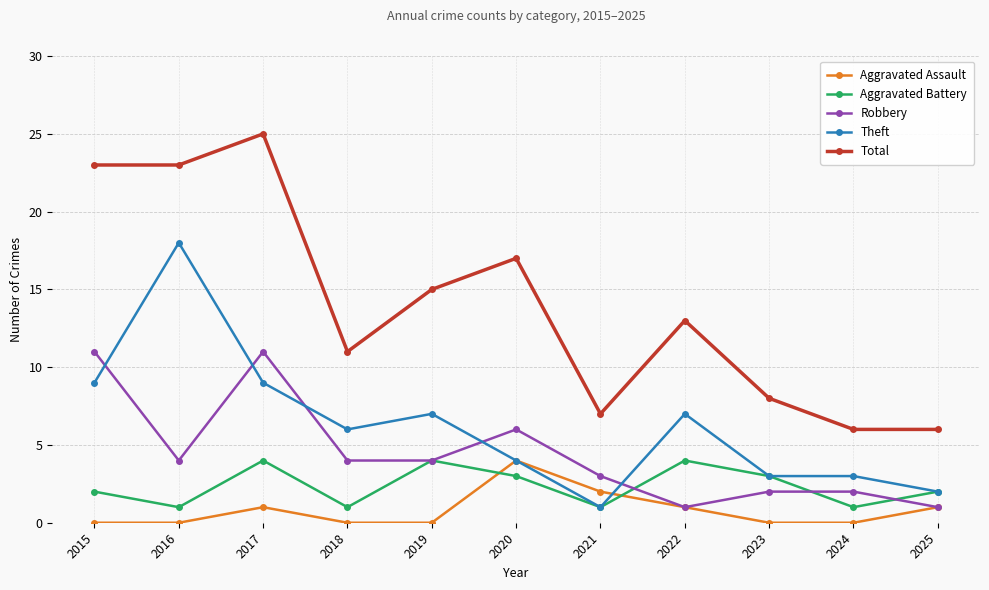

Which series has the largest total across all categories?

Total